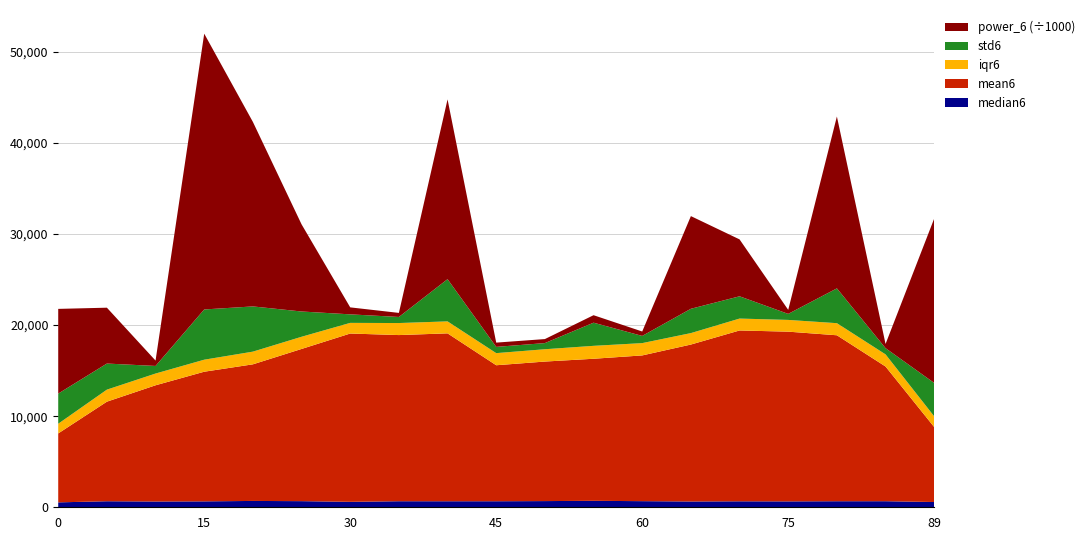

Reading left to right, extract all data points from this chart.

power_6: 0=9298357.7	5=6131410.3	10=589139.7	15=30271509.9	20=20252042.6	25=9569005.6	30=766338.0	35=446705.9	40=19734087.5	45=467226.6	50=441161.2	55=821166.9	60=485105.8	65=10171495.1	70=6247159.5	75=440682.3	80=18865929.1	85=459086.7	89=18053573.6
std6: 0=3309.2	5=2863.4	10=832.9	15=5514.5	20=4963.1	25=2773.7	30=935.7	35=666.5	40=4633.9	45=686.7	50=674.6	55=2541.5	60=788.8	65=2670.2	70=2444.0	75=662.3	80=3821.1	85=682.7	89=3667.1
iqr6: 0=1064.3	5=1321.4	10=1289.7	15=1319.5	20=1393.5	25=1337.8	30=1168.8	35=1320.5	40=1315.2	45=1329.8	50=1352.1	55=1417.9	60=1351.2	65=1257.0	70=1306.8	75=1288.2	80=1328.1	85=1332.4	89=1178.5
mean6: 0=7566.1	5=10929.5	10=12757.8	15=14231.5	20=14995.4	25=16707.0	30=18475.0	35=18239.1	40=18429.9	45=14929.0	50=15316.4	55=15594.3	60=15997.3	65=17226.9	70=18752.2	75=18631.5	80=18216.9	85=14785.6	89=8223.9
median6: 0=539.6	5=662.4	10=633.3	15=649.1	20=696.0	25=672.3	30=597.8	35=663.9	40=660.9	45=662.2	50=679.6	55=708.9	60=672.1	65=636.1	70=655.7	75=646.3	80=664.1	85=666.0	89=577.3